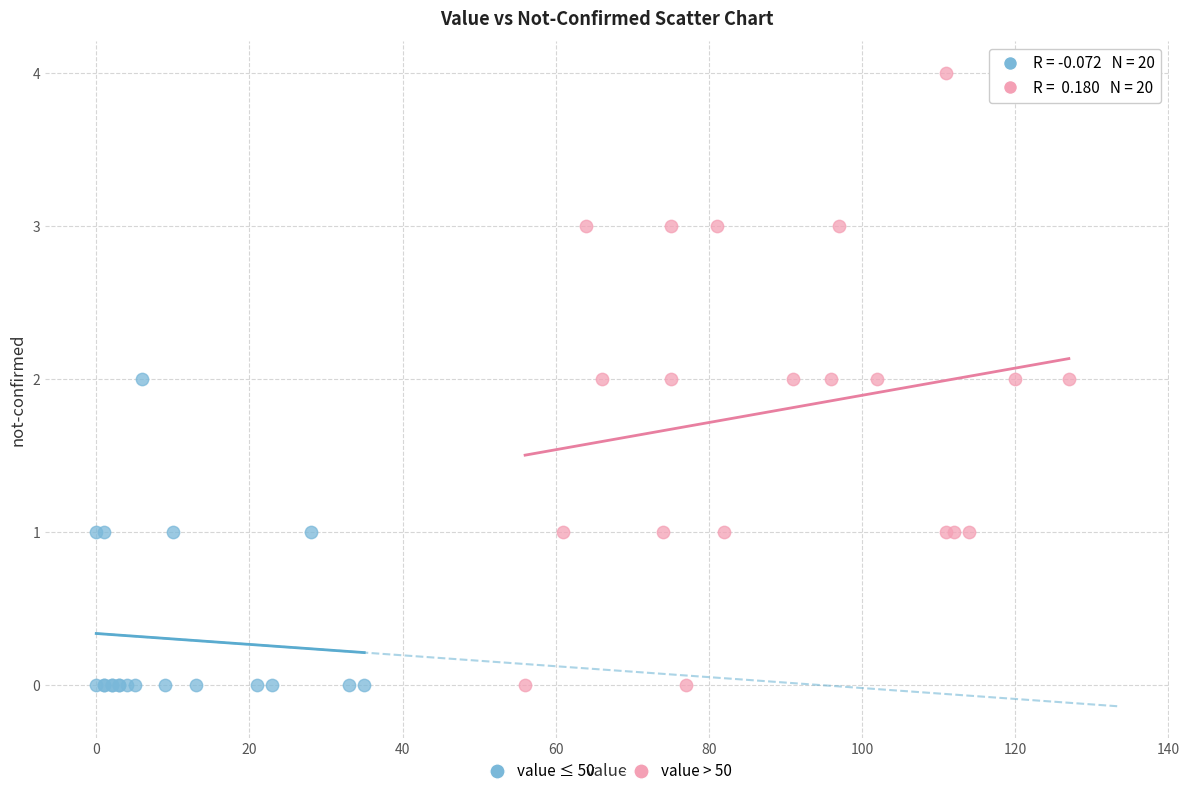

Which series contains the highest Y value?

value > 50